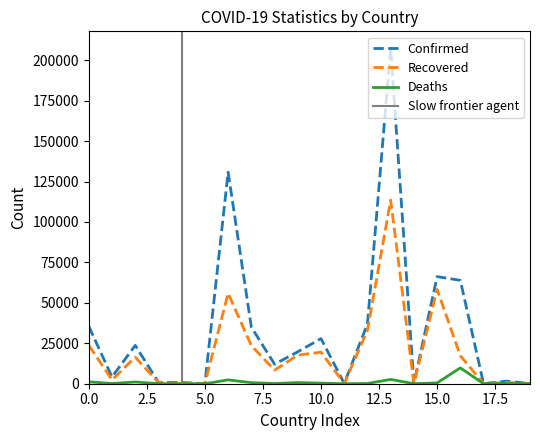

True or false: Recovered and Confirmed intersect in this chart.

False